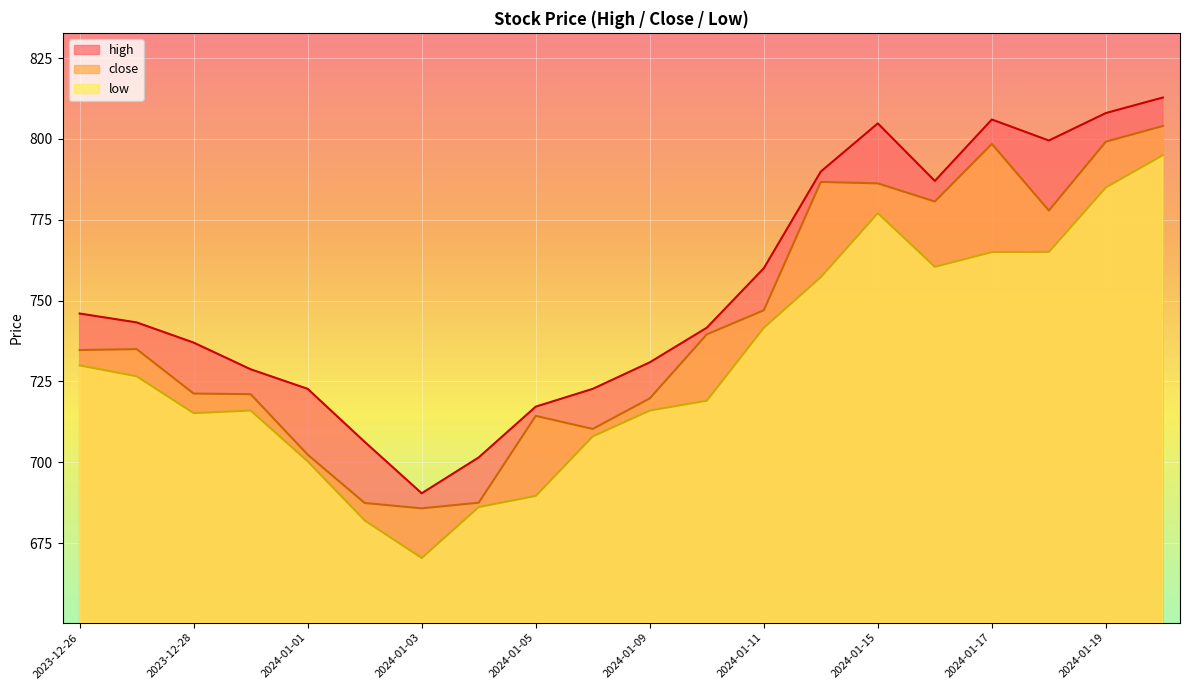

Reading left to right, what are all the values shown in this chart?

high: 746.0	743.2	737.0	728.8	722.7	706.3	690.4	701.5	717.2	722.7	730.9	741.6	760.0	789.9	804.8	787.0	806.0	799.5	808.0	812.8
close: 734.7	735.0	721.2	721.0	702.4	687.4	685.8	687.5	714.4	710.3	719.8	739.5	747.0	786.7	786.2	780.6	798.5	777.9	799.1	804.0
low: 730.0	726.6	715.2	716.0	700.3	682.0	670.4	686.1	689.6	708.0	716.0	719.0	741.6	757.2	777.0	760.5	765.0	765.0	785.0	795.0